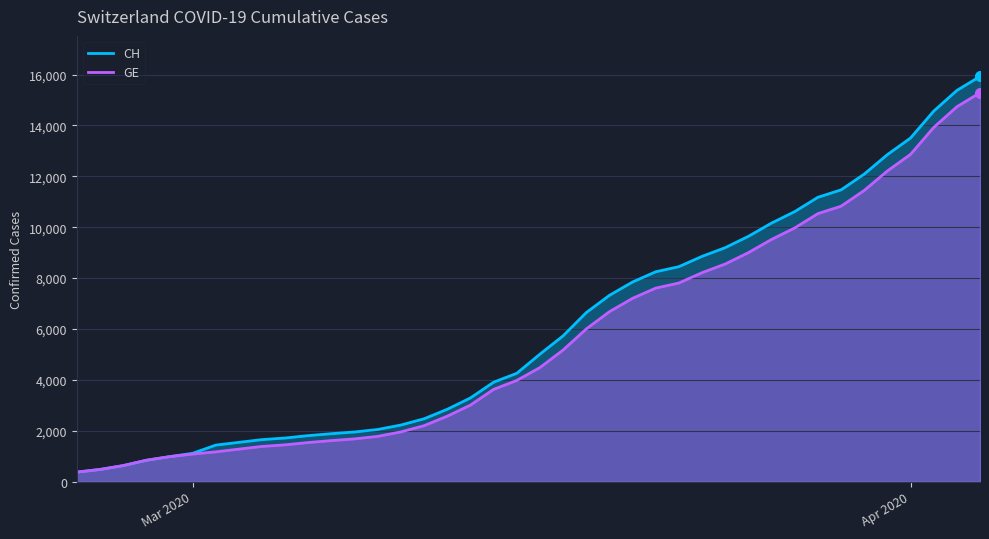

True or false: GE and CH intersect in this chart.

False